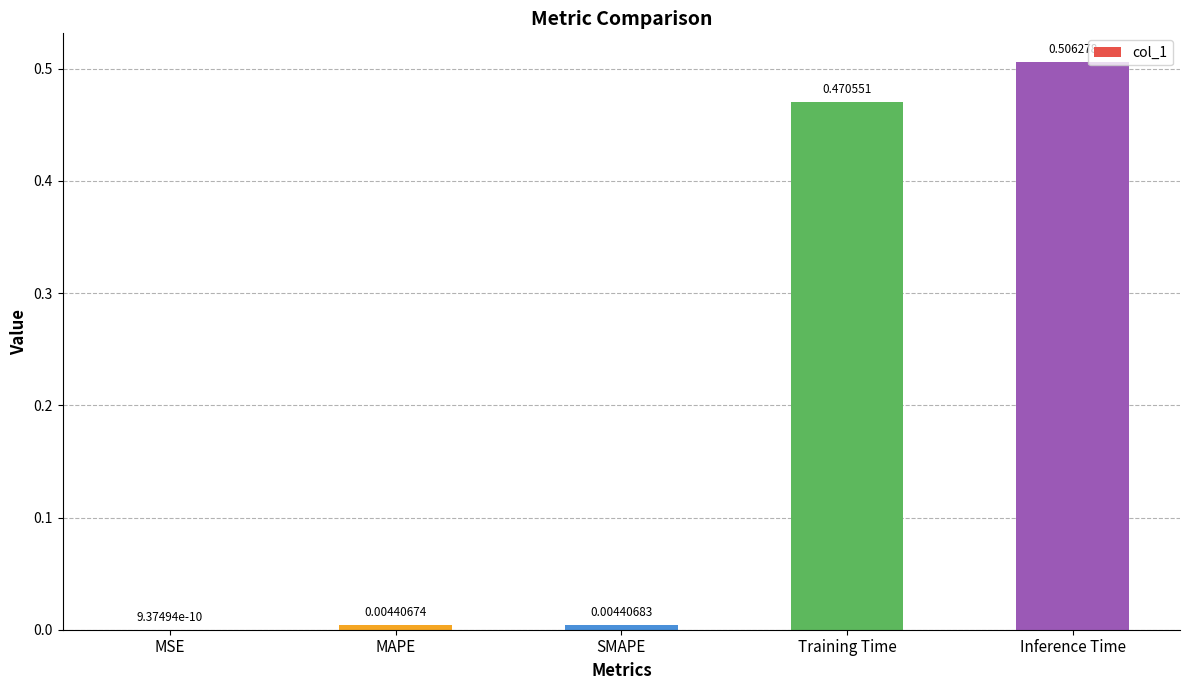

At which label is the value closest to 0?

MSE